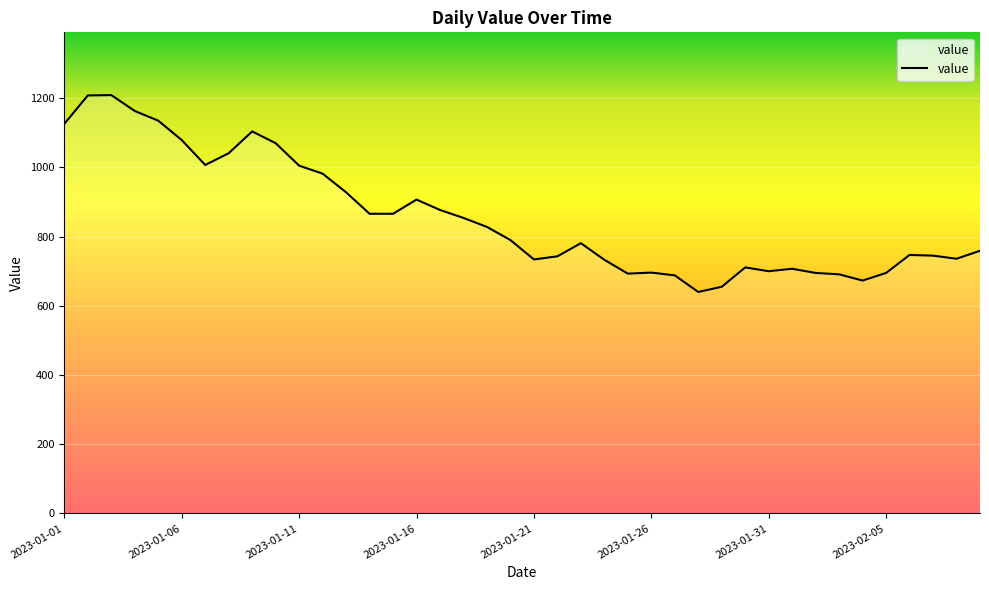

What is the smallest value displayed?

640